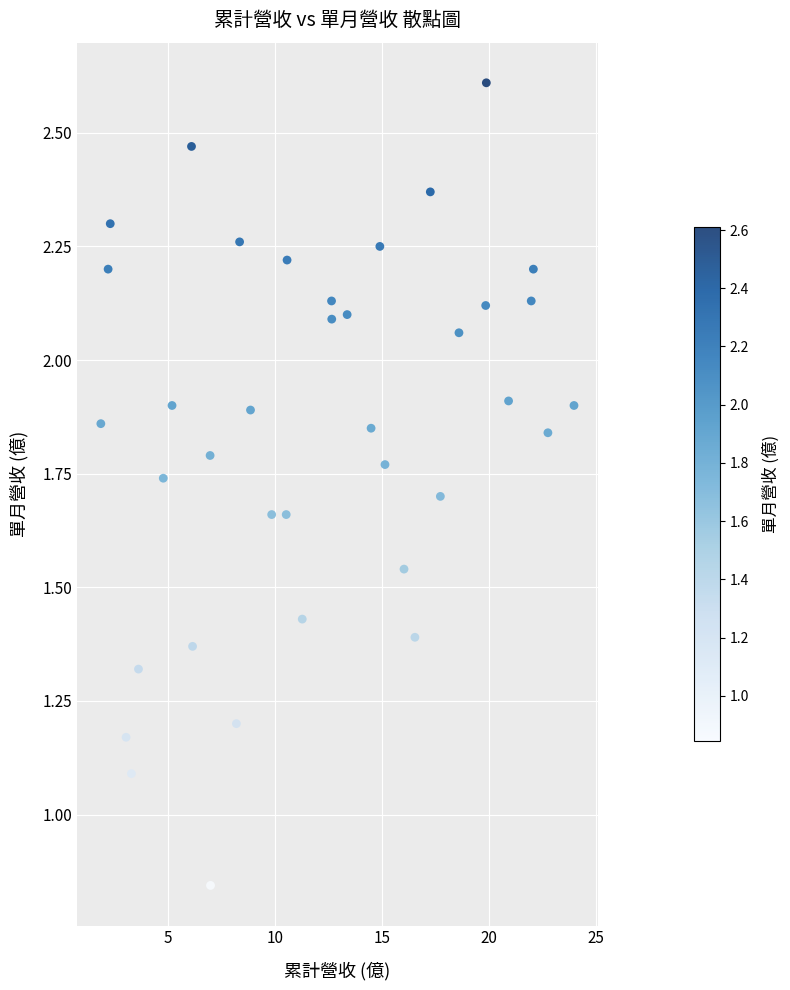

What is the range of X values (max minus min)?

22.1